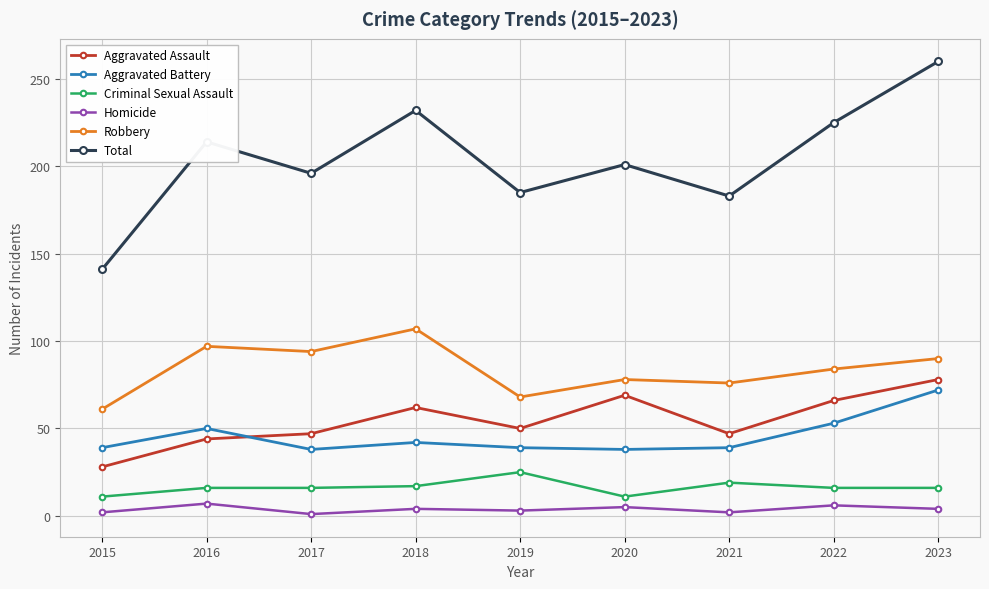

Is it true that Criminal Sexual Assault equals 19 at 2021?

True